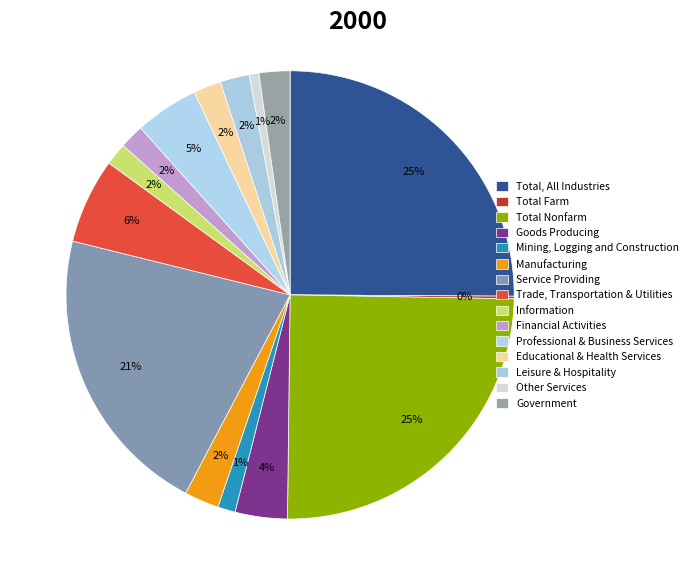

Approximately how many times larger is the value at Professional & Business Services compared to Total, All Industries?

0.2